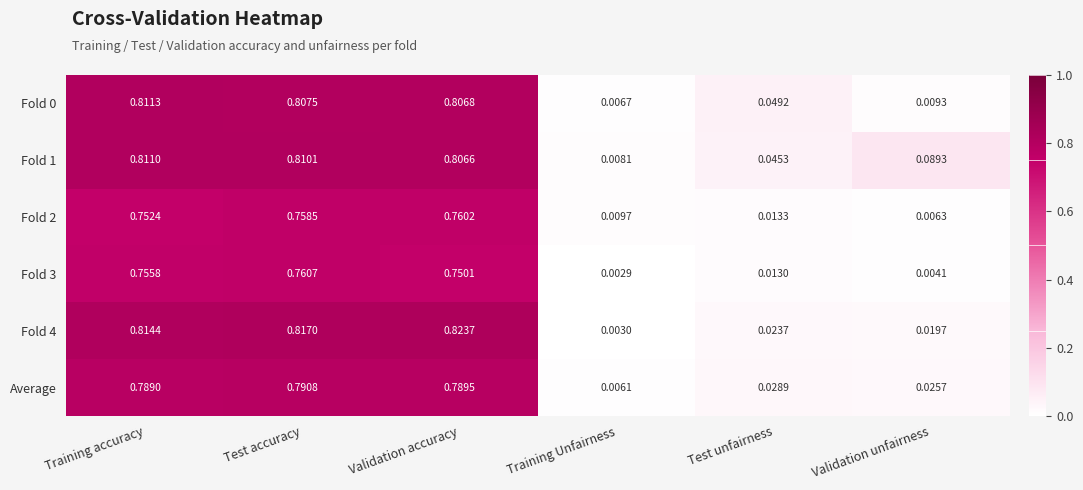

What is the total value across all series at Test accuracy?

4.7